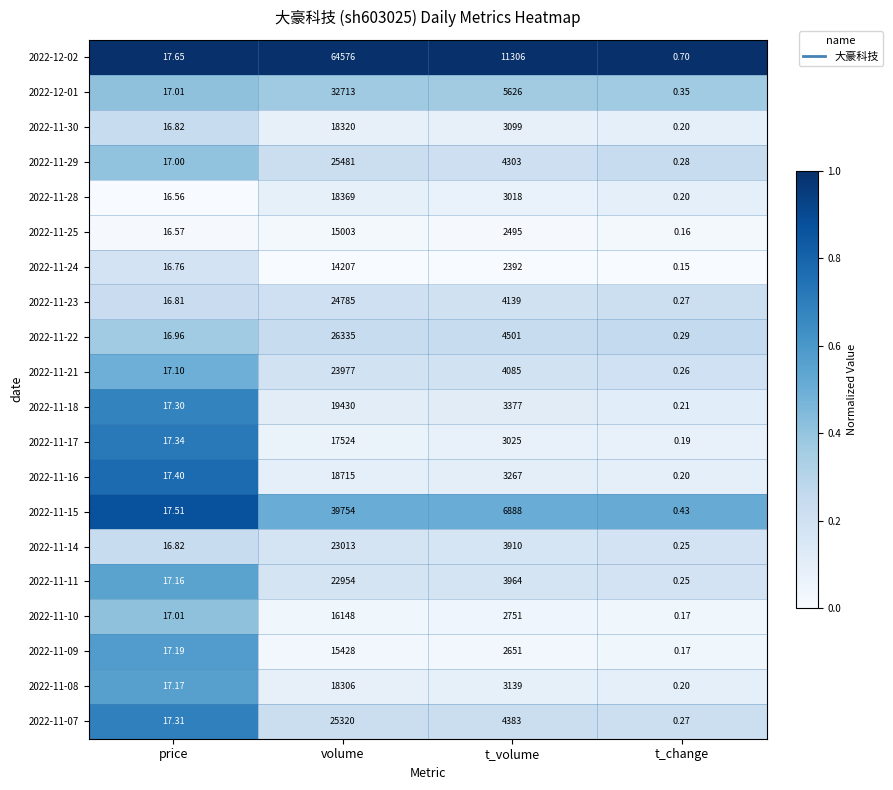

At which category is the sum across all series the highest?

volume